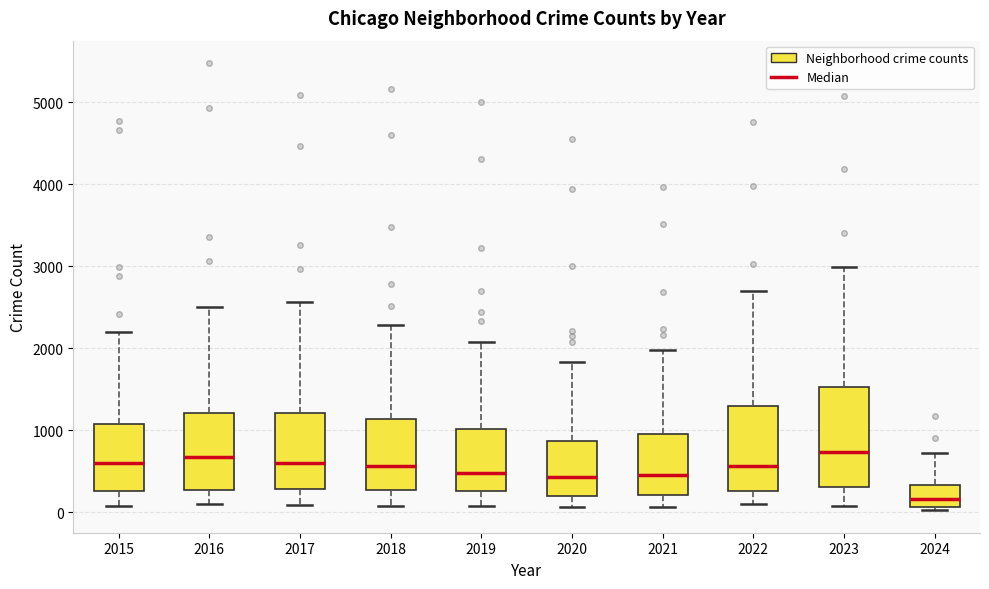

Where does the median line of the box at x = 2019 sit on the y-axis? The values are not printed on the chart, so give them approximately, as read against the axis.

500